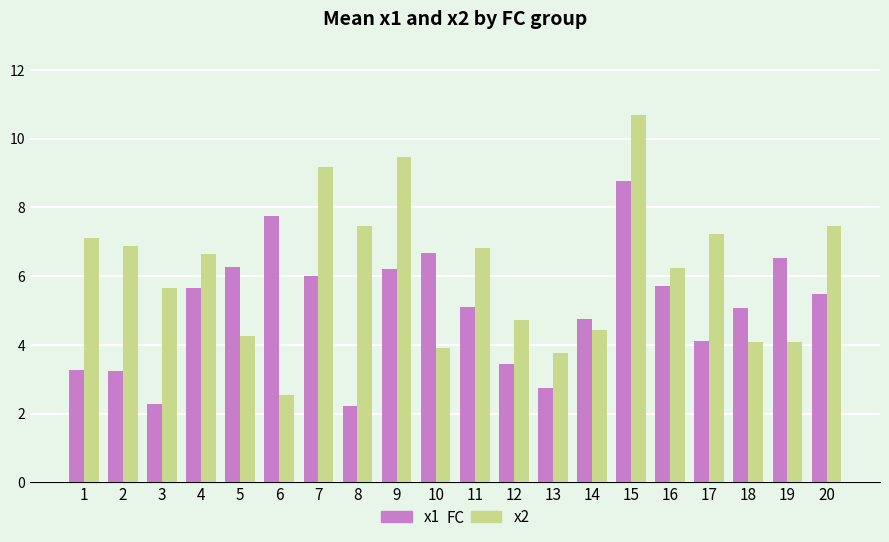

List the series in order of their peak value, lowest first.

x1, x2